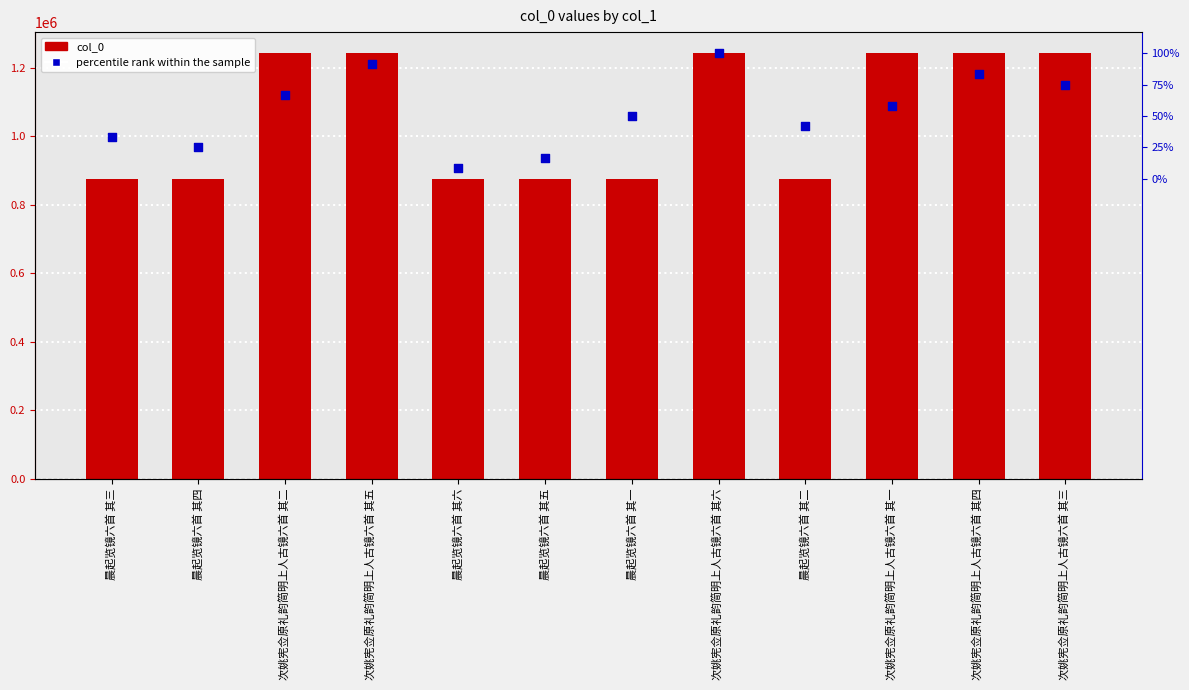

Which series contains the lowest Y value?

col_0